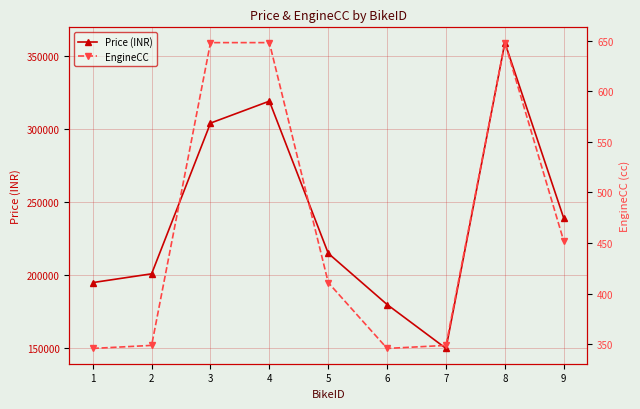

What is the smallest value displayed?

346